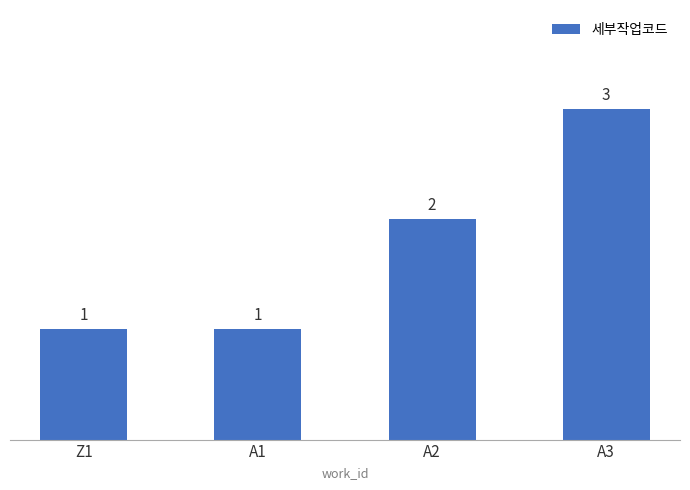

What is the label of the 1st bar from the right?

A3